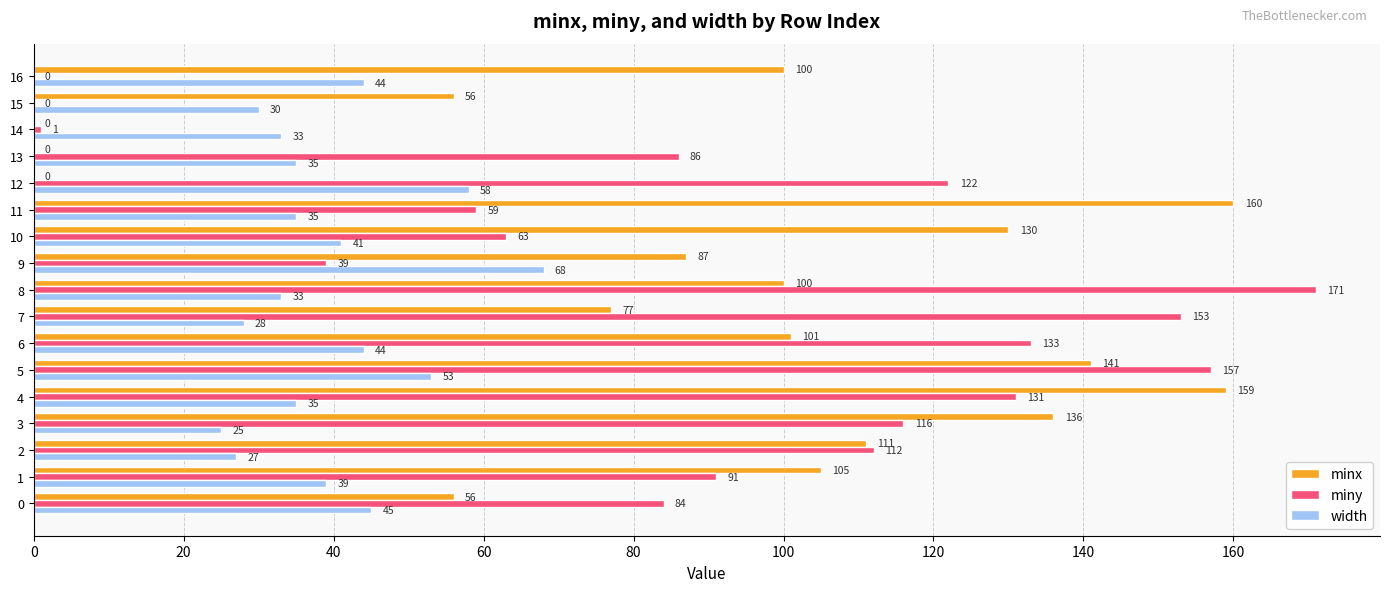

Is the value of minx at 13 greater than the value of width at 14?

No